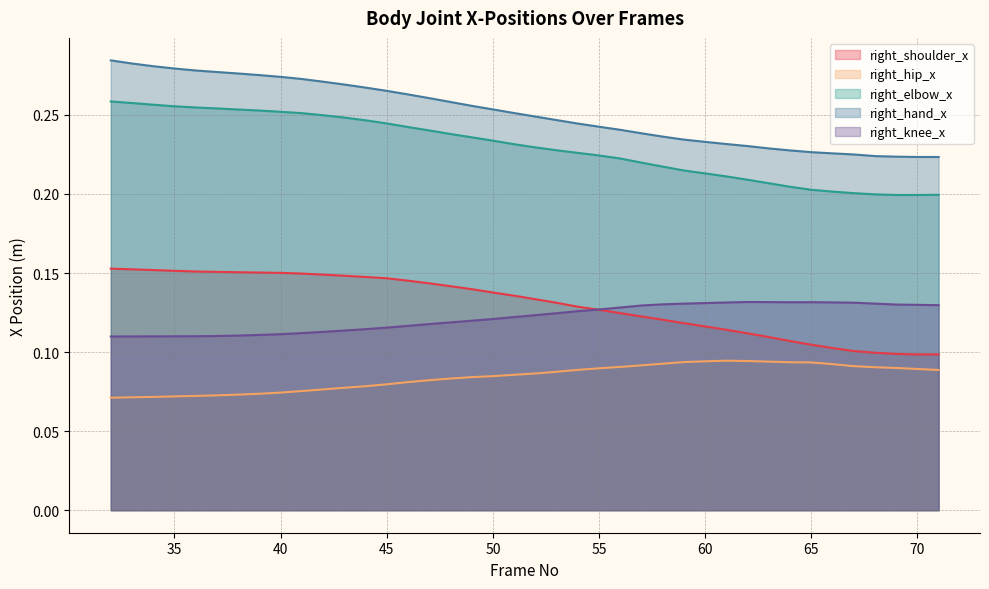

Reading left to right, list all the values displayed in this chart.

right_shoulder_x: 32=0.2	33=0.2	34=0.2	35=0.2	36=0.2	37=0.2	38=0.2	39=0.2	40=0.2	41=0.1	42=0.1	43=0.1	44=0.1	45=0.1	46=0.1	47=0.1	48=0.1	49=0.1	50=0.1	51=0.1	52=0.1	53=0.1	54=0.1	55=0.1	56=0.1	57=0.1	58=0.1	59=0.1	60=0.1	61=0.1	62=0.1	63=0.1	64=0.1	65=0.1	66=0.1	67=0.1	68=0.1	69=0.1	70=0.1	71=0.1
right_hip_x: 32=0.1	33=0.1	34=0.1	35=0.1	36=0.1	37=0.1	38=0.1	39=0.1	40=0.1	41=0.1	42=0.1	43=0.1	44=0.1	45=0.1	46=0.1	47=0.1	48=0.1	49=0.1	50=0.1	51=0.1	52=0.1	53=0.1	54=0.1	55=0.1	56=0.1	57=0.1	58=0.1	59=0.1	60=0.1	61=0.1	62=0.1	63=0.1	64=0.1	65=0.1	66=0.1	67=0.1	68=0.1	69=0.1	70=0.1	71=0.1
right_elbow_x: 32=0.3	33=0.3	34=0.3	35=0.3	36=0.3	37=0.3	38=0.3	39=0.3	40=0.3	41=0.3	42=0.2	43=0.2	44=0.2	45=0.2	46=0.2	47=0.2	48=0.2	49=0.2	50=0.2	51=0.2	52=0.2	53=0.2	54=0.2	55=0.2	56=0.2	57=0.2	58=0.2	59=0.2	60=0.2	61=0.2	62=0.2	63=0.2	64=0.2	65=0.2	66=0.2	67=0.2	68=0.2	69=0.2	70=0.2	71=0.2
right_hand_x: 32=0.3	33=0.3	34=0.3	35=0.3	36=0.3	37=0.3	38=0.3	39=0.3	40=0.3	41=0.3	42=0.3	43=0.3	44=0.3	45=0.3	46=0.3	47=0.3	48=0.3	49=0.3	50=0.3	51=0.3	52=0.2	53=0.2	54=0.2	55=0.2	56=0.2	57=0.2	58=0.2	59=0.2	60=0.2	61=0.2	62=0.2	63=0.2	64=0.2	65=0.2	66=0.2	67=0.2	68=0.2	69=0.2	70=0.2	71=0.2
right_knee_x: 32=0.1	33=0.1	34=0.1	35=0.1	36=0.1	37=0.1	38=0.1	39=0.1	40=0.1	41=0.1	42=0.1	43=0.1	44=0.1	45=0.1	46=0.1	47=0.1	48=0.1	49=0.1	50=0.1	51=0.1	52=0.1	53=0.1	54=0.1	55=0.1	56=0.1	57=0.1	58=0.1	59=0.1	60=0.1	61=0.1	62=0.1	63=0.1	64=0.1	65=0.1	66=0.1	67=0.1	68=0.1	69=0.1	70=0.1	71=0.1